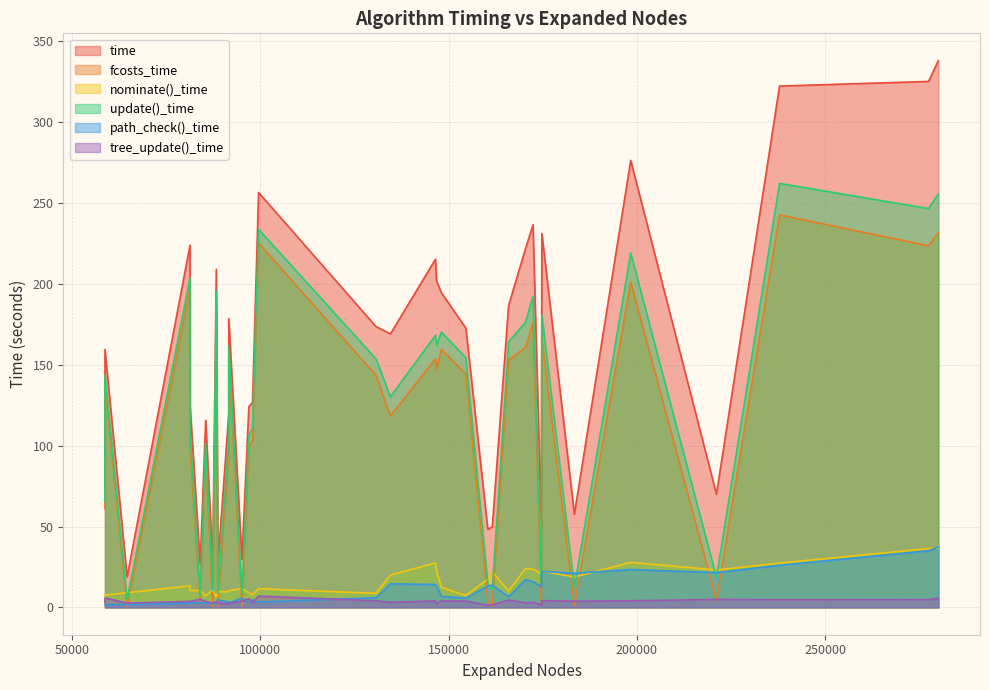

What is the value of the path_check()_time point at the 26th from the left?

37.4